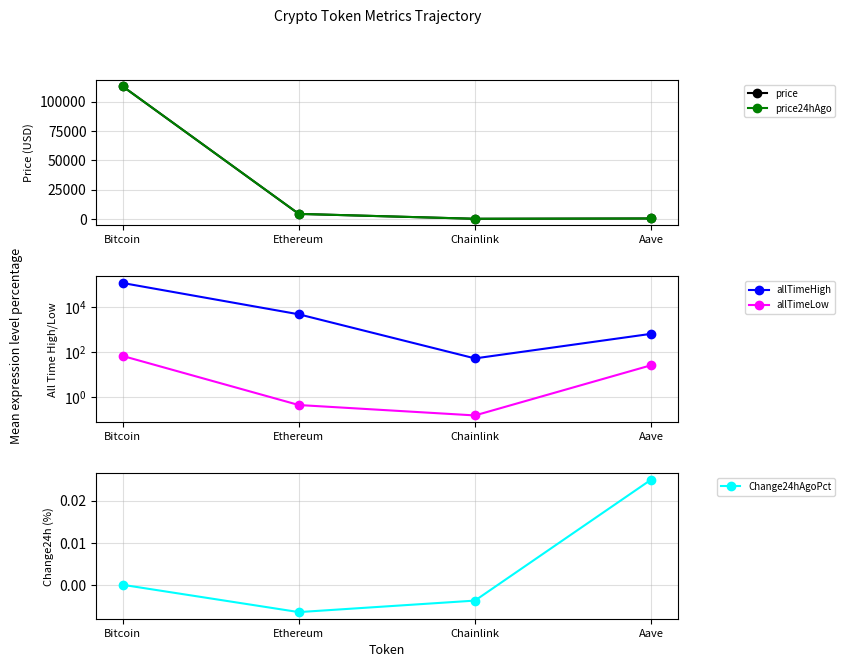

What is the difference between the second highest and minimum values in the allTimeLow series?

25.9